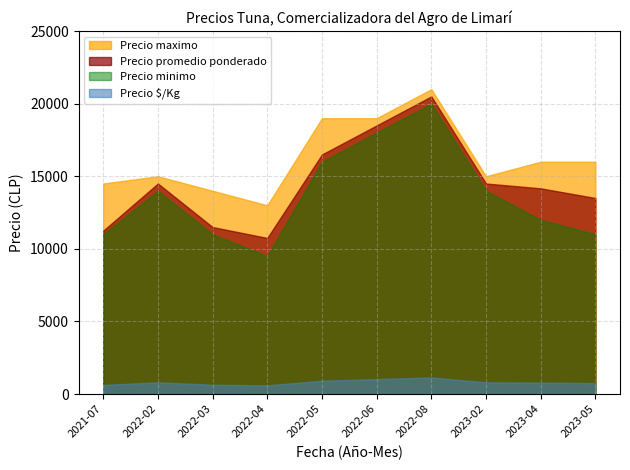

Rank the series by their maximum value, from lowest to highest.

Precio $/Kg, Precio minimo, Precio promedio ponderado, Precio maximo